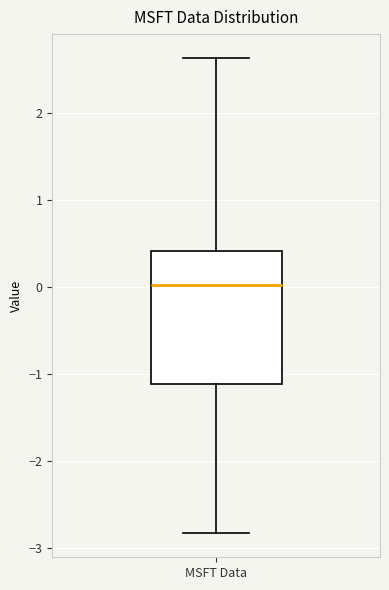

Read this box plot against the y-axis: the position of the median line, the range covered by the box, and the ends of both whiskers. The values are not printed on the chart, so give them approximately, as read against the axis.

median 0.0, box -1.1 to 0.4, whiskers -2.8 to 2.6